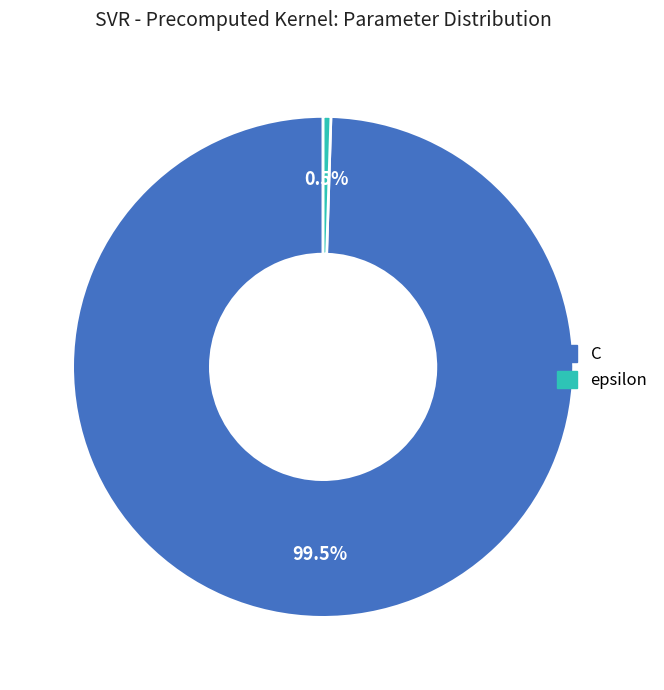

Does any single category account for the majority?

Yes